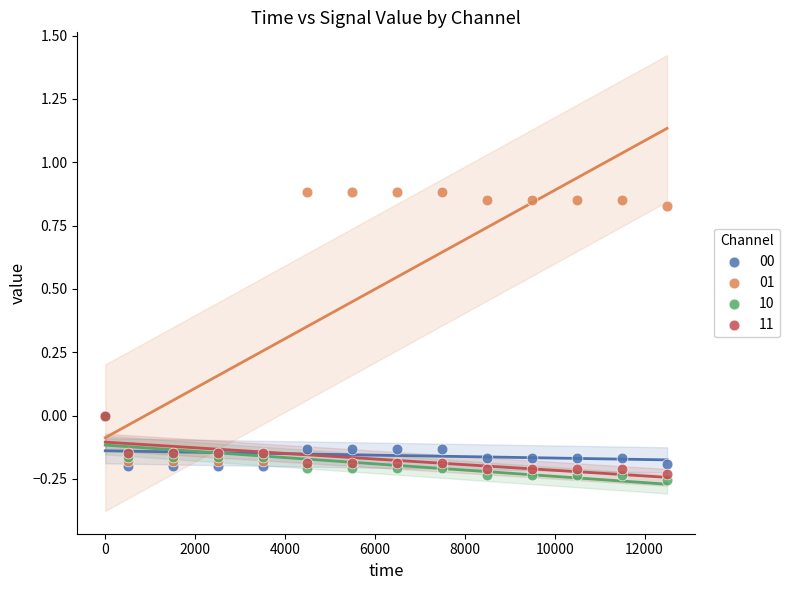

What are all the series names shown in the legend?

00, 01, 10, 11